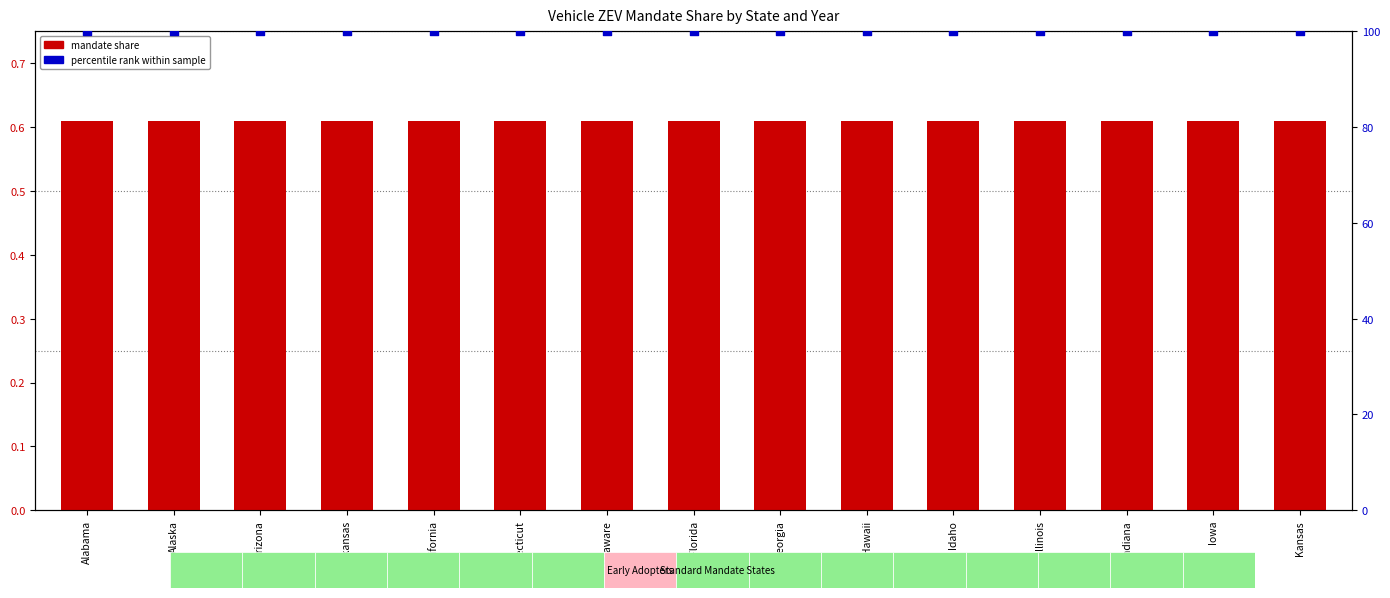

What is the total value across all series at Idaho?

100.6